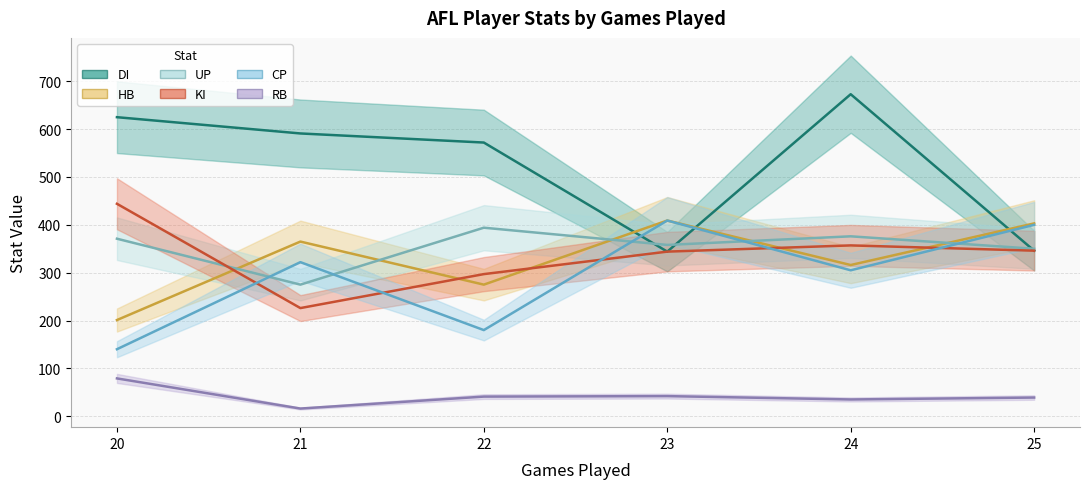

True or false: CP and HB cross at least once.

False